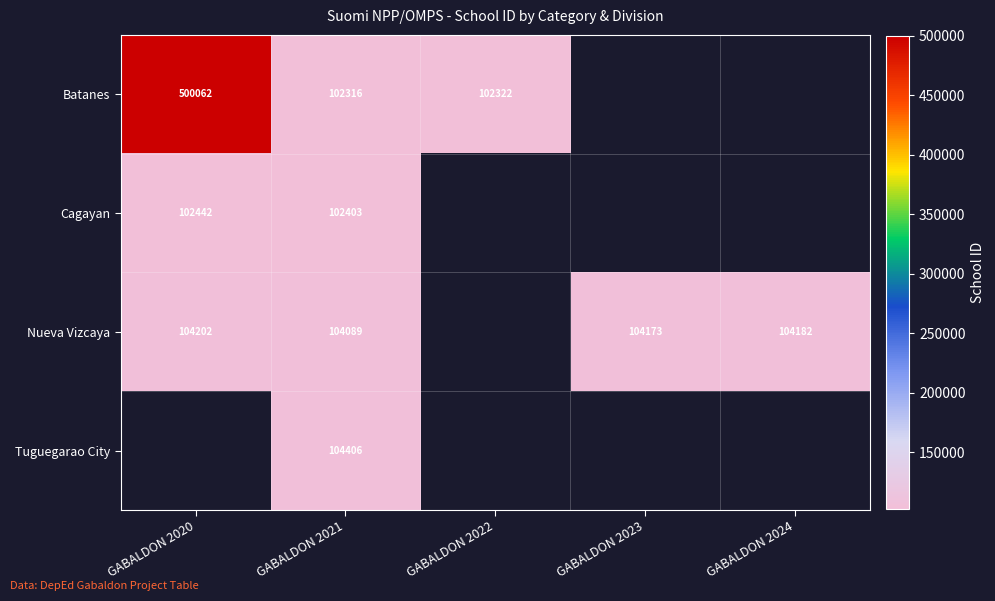

At how many categories does at least one series exceed 171371?

1